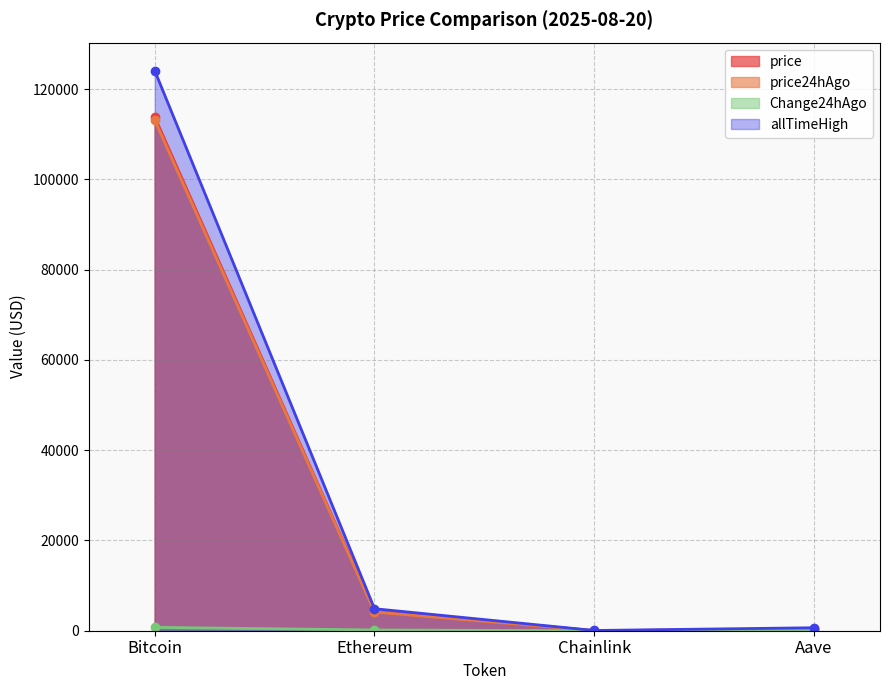

What is the label of the 2nd point from the left?

Ethereum